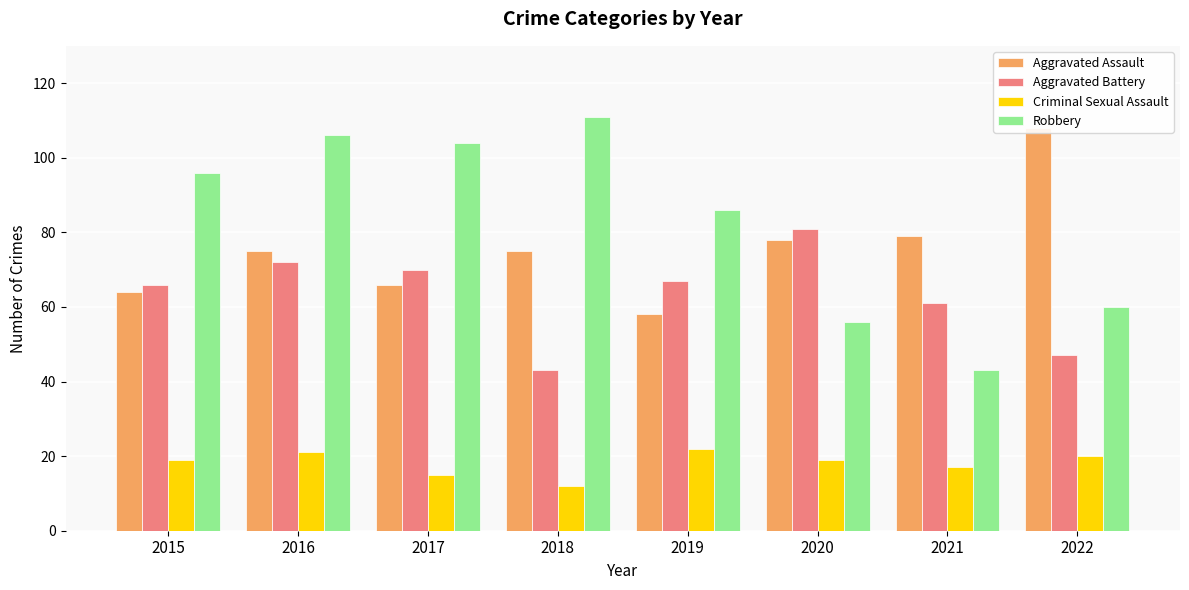

Reading right to left, transcribe all the data shown in this chart.

Aggravated Assault: 2022=108	2021=79	2020=78	2019=58	2018=75	2017=66	2016=75	2015=64
Aggravated Battery: 2022=47	2021=61	2020=81	2019=67	2018=43	2017=70	2016=72	2015=66
Criminal Sexual Assault: 2022=20	2021=17	2020=19	2019=22	2018=12	2017=15	2016=21	2015=19
Robbery: 2022=60	2021=43	2020=56	2019=86	2018=111	2017=104	2016=106	2015=96